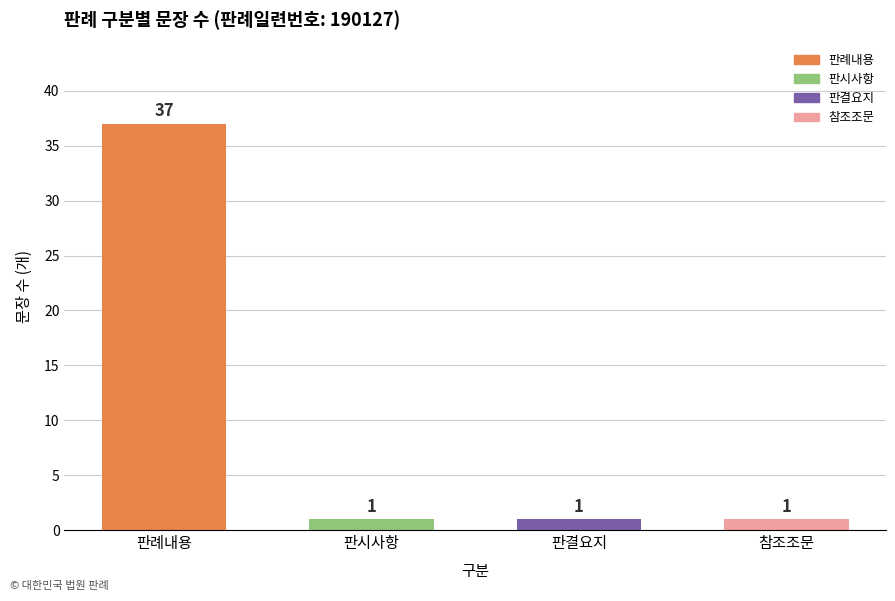

Approximately how many times larger is the value at 판시사항 compared to 참조조문?

1.0